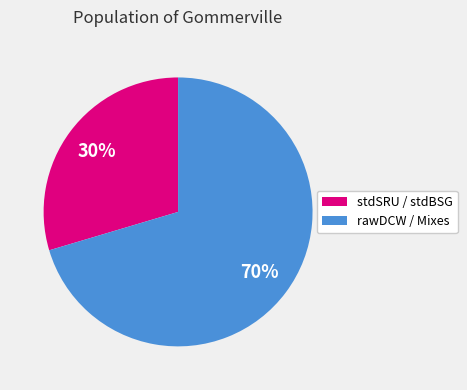

Is there a majority slice in this chart?

Yes